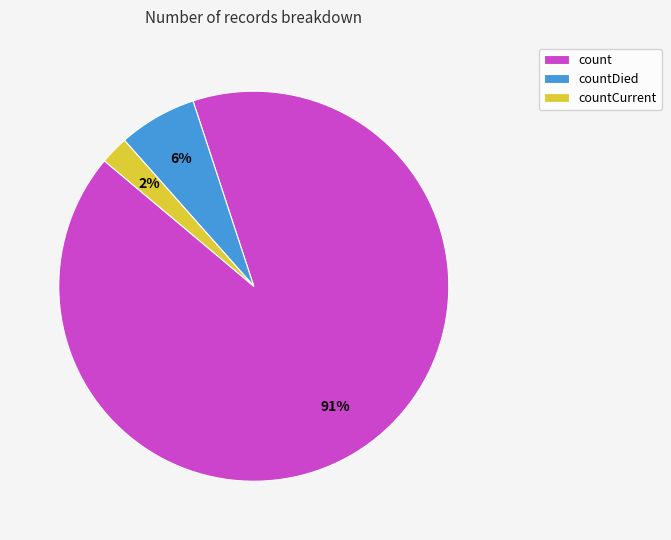

How many slices are in this pie chart?

3